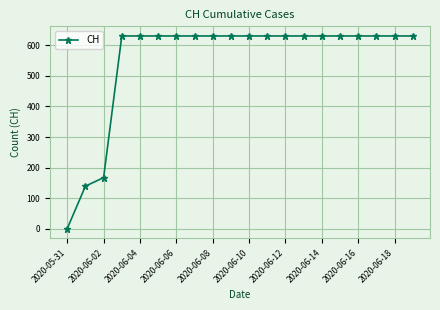

Reading left to right, list all the values displayed in this chart.

0	139	167	631	631	631	631	631	631	631	631	631	631	631	631	631	631	631	631	631